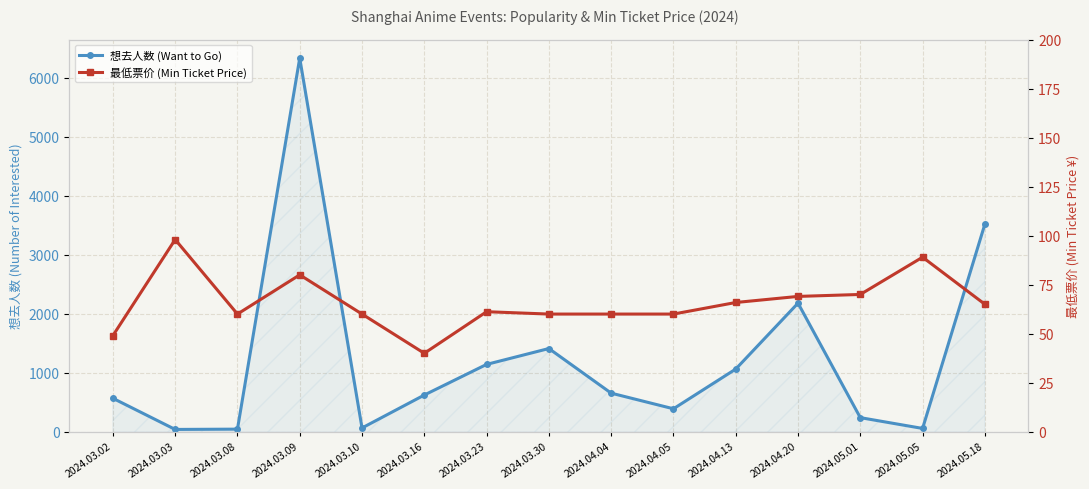

What is the spread (max minus min) of values at 2024.03.10?

4.0